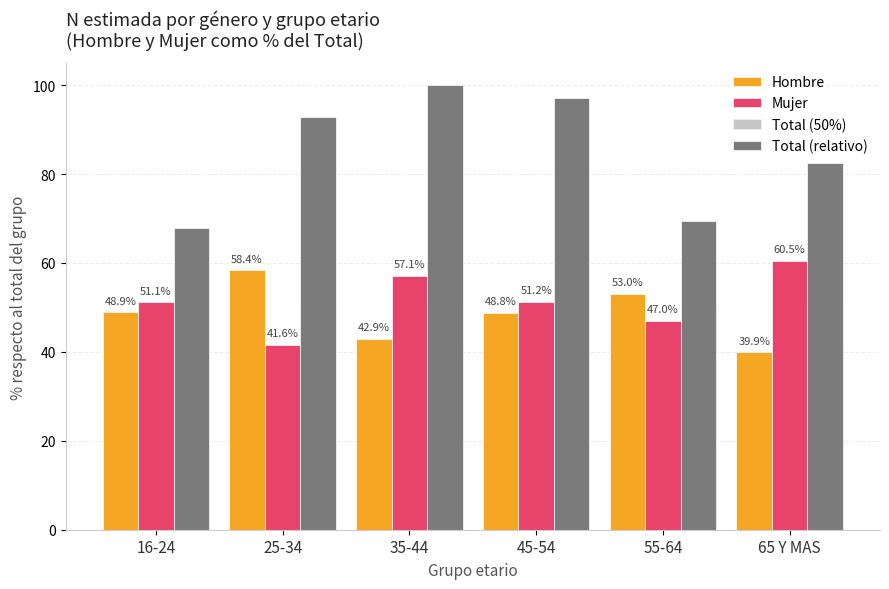

Reading right to left, list all the values displayed in this chart.

Hombre: 65 Y MAS=39.9	55-64=53.0	45-54=48.8	35-44=42.9	25-34=58.4	16-24=48.9
Mujer: 65 Y MAS=60.5	55-64=47.0	45-54=51.2	35-44=57.1	25-34=41.6	16-24=51.1
Total (50%): 65 Y MAS=50.0	55-64=50.0	45-54=50.0	35-44=50.0	25-34=50.0	16-24=50.0
Total (relativo): 65 Y MAS=82.4	55-64=69.5	45-54=97.1	35-44=100.0	25-34=92.9	16-24=67.8